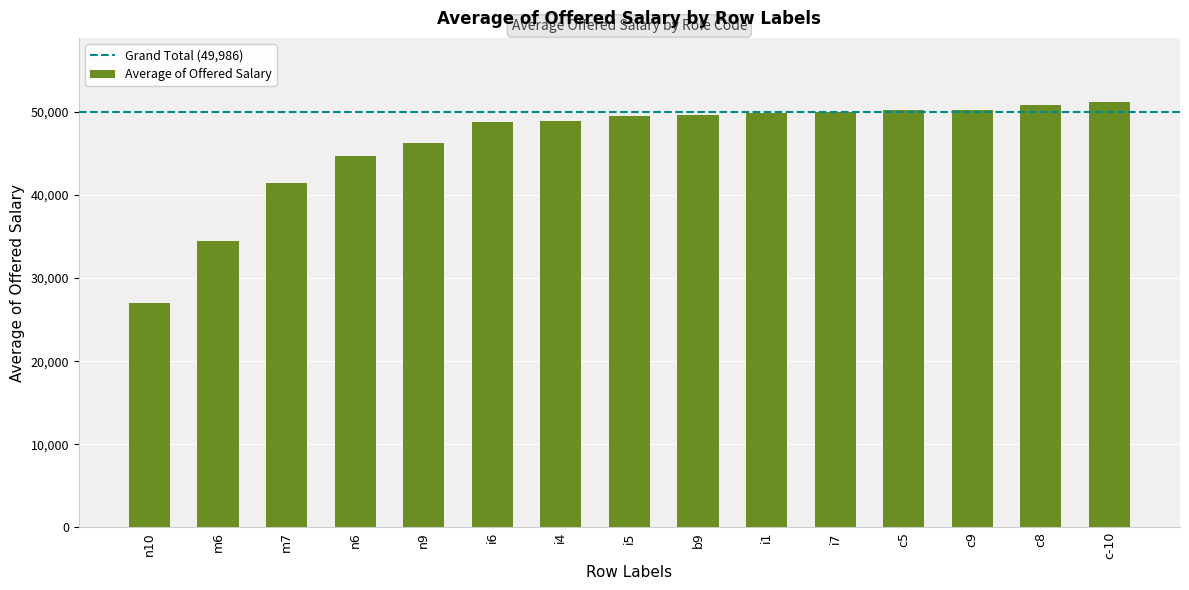

What is the greatest value displayed?

51244.4